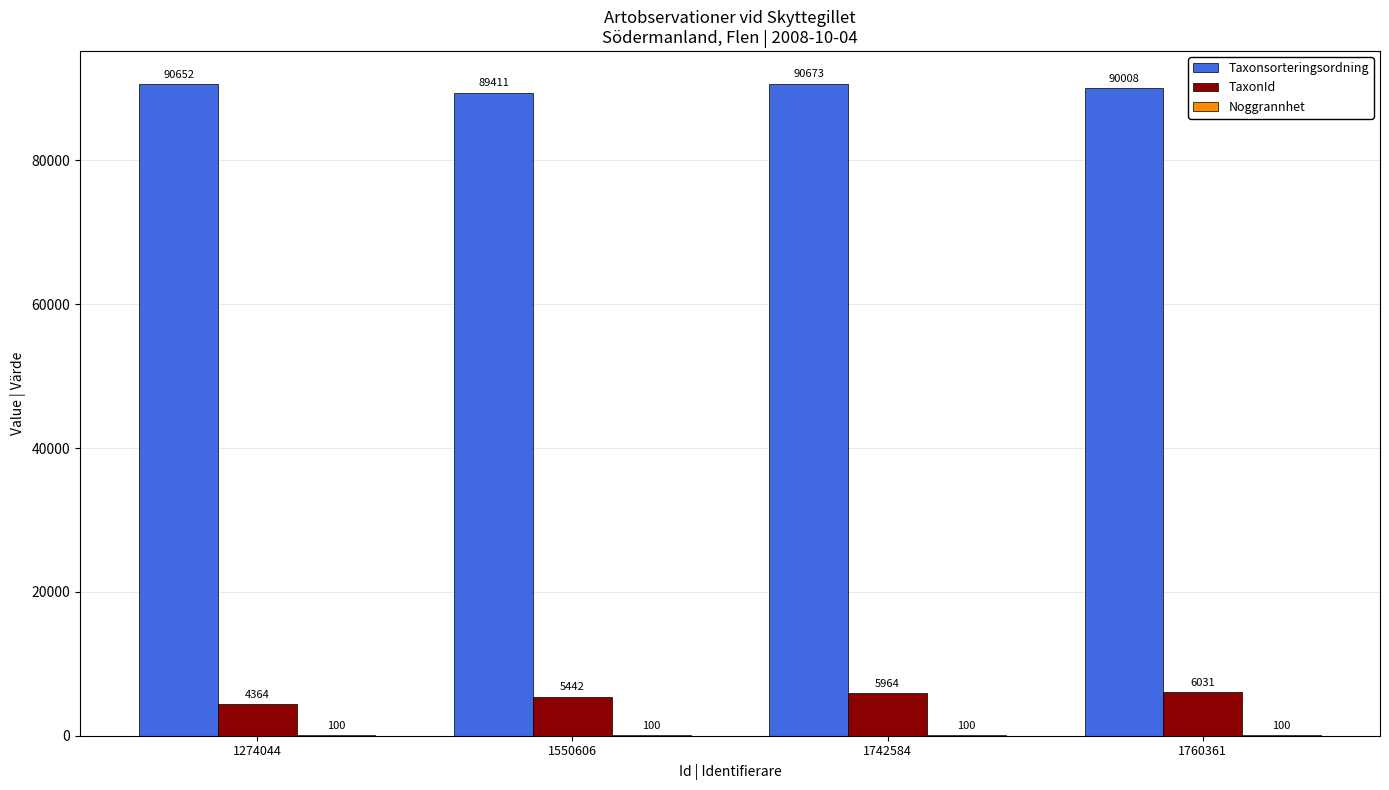

What is the sum of the Taxonsorteringsordning values at 1760361 and 1274044?

180660